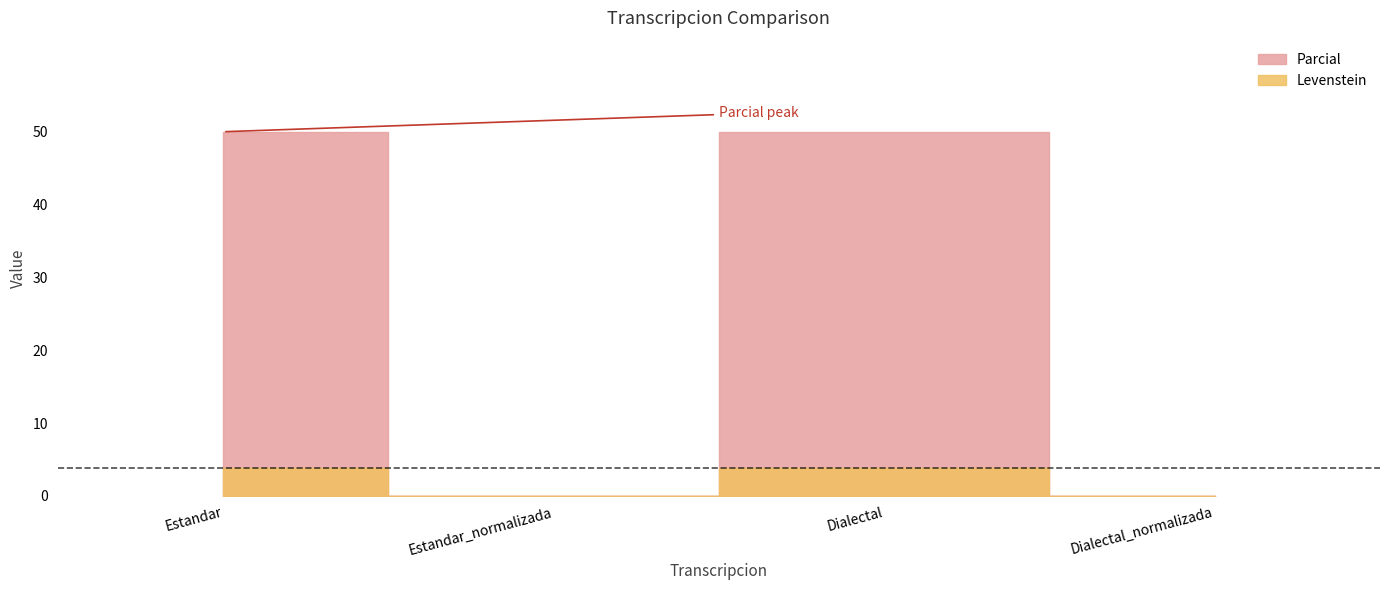

How many lines are shown in the chart?

2